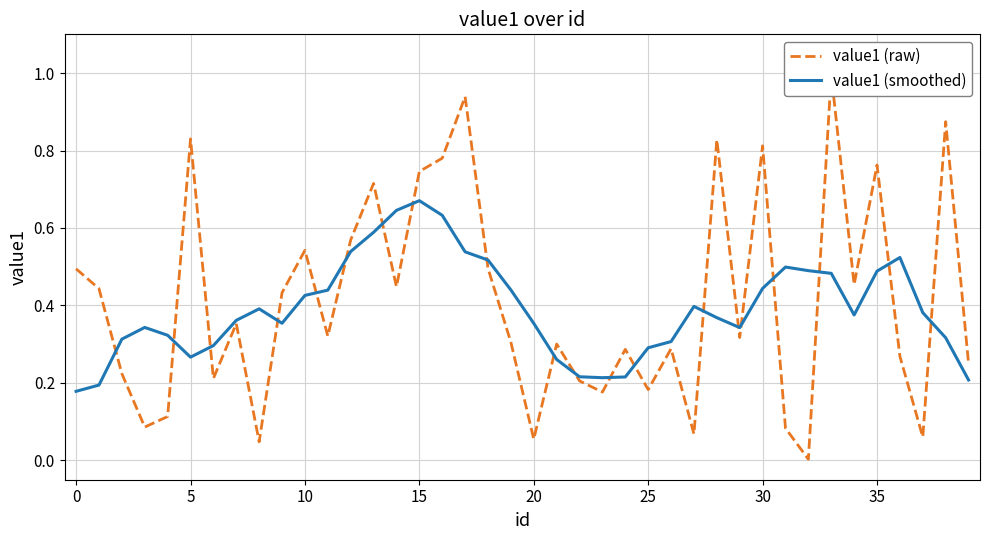

Reading left to right, what are all the values shown in this chart?

value1 (raw): 0.5	0.4	0.2	0.1	0.1	0.8	0.2	0.4	0.0	0.4	0.5	0.3	0.6	0.7	0.4	0.7	0.8	0.9	0.5	0.3	0.1	0.3	0.2	0.2	0.3	0.2	0.3	0.1	0.8	0.3	0.8	0.1	0.0	1.0	0.5	0.8	0.3	0.1	0.9	0.2
value1 (smoothed): 0.2	0.2	0.3	0.3	0.3	0.3	0.3	0.4	0.4	0.4	0.4	0.4	0.5	0.6	0.6	0.7	0.6	0.5	0.5	0.4	0.4	0.3	0.2	0.2	0.2	0.3	0.3	0.4	0.4	0.3	0.4	0.5	0.5	0.5	0.4	0.5	0.5	0.4	0.3	0.2